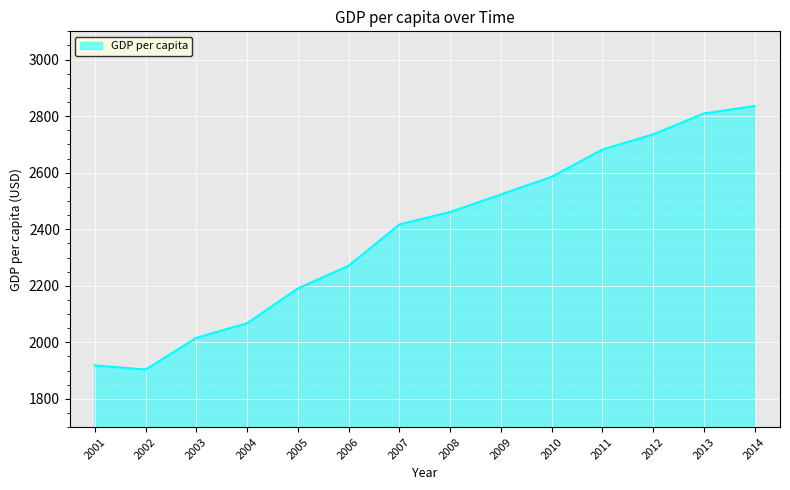

Reading left to right, transcribe all the data shown in this chart.

1918.3	1903.6	2016.1	2067.3	2190.6	2270.9	2416.8	2460.9	2522.8	2585.5	2681.8	2735.4	2809.4	2835.8